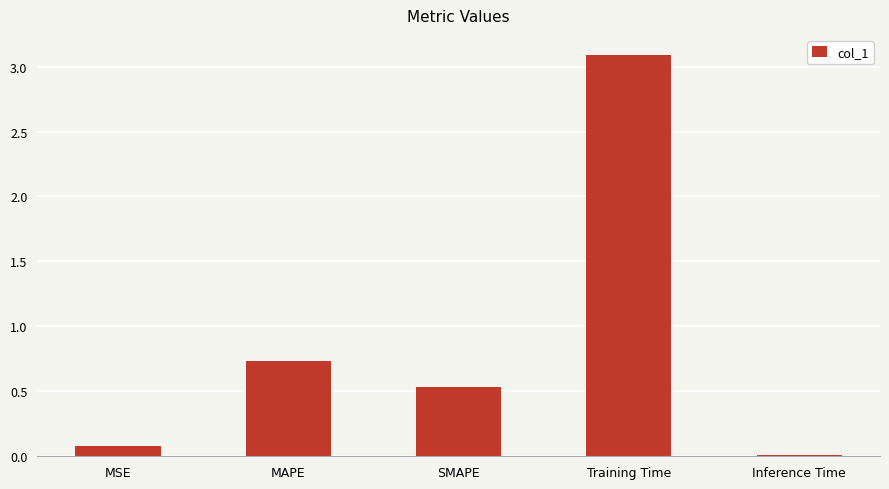

Which category has the lowest value across all series?

Inference Time